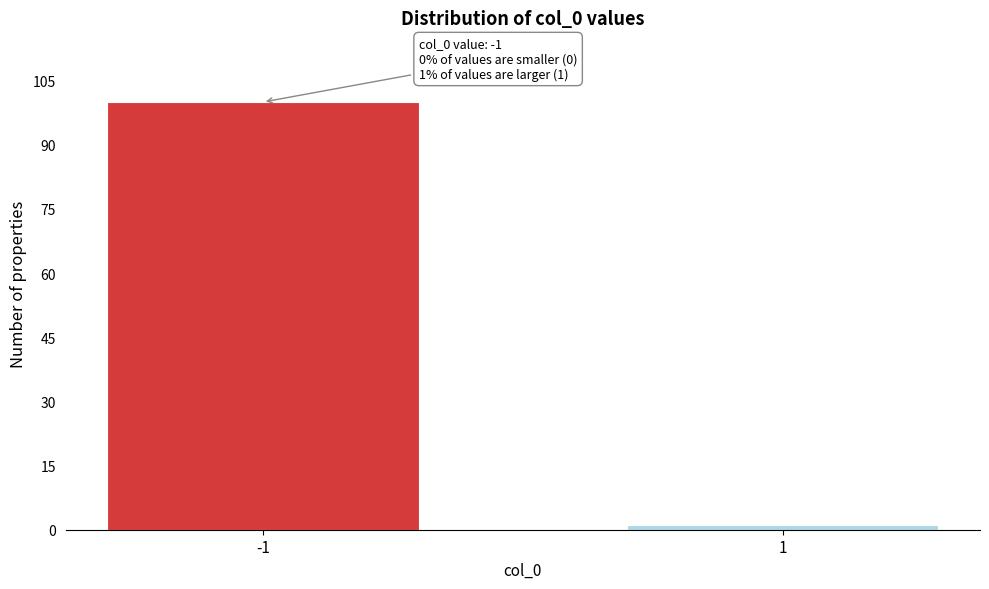

Reading right to left, transcribe all the data shown in this chart.

1	100